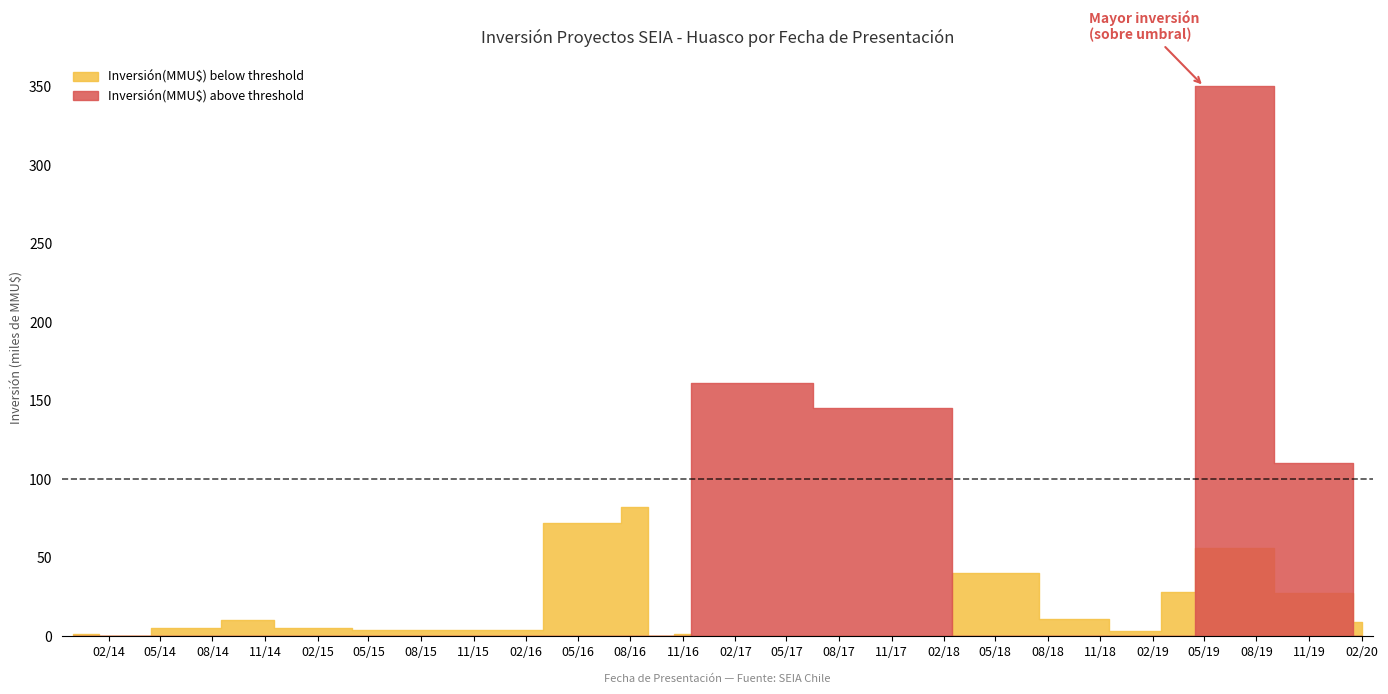

Is the value of Inversión(MMU$) below threshold at 2016-11 greater than the value of Inversión(MMU$) above threshold at 2014-11?

Yes